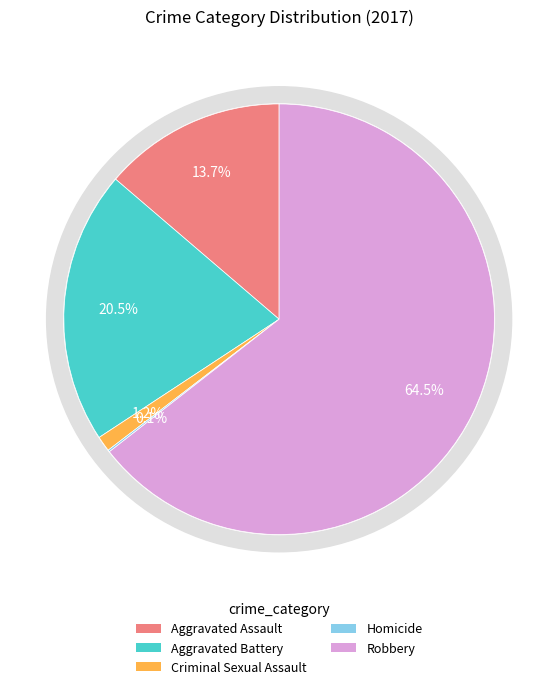

Does any single category account for the majority?

Yes